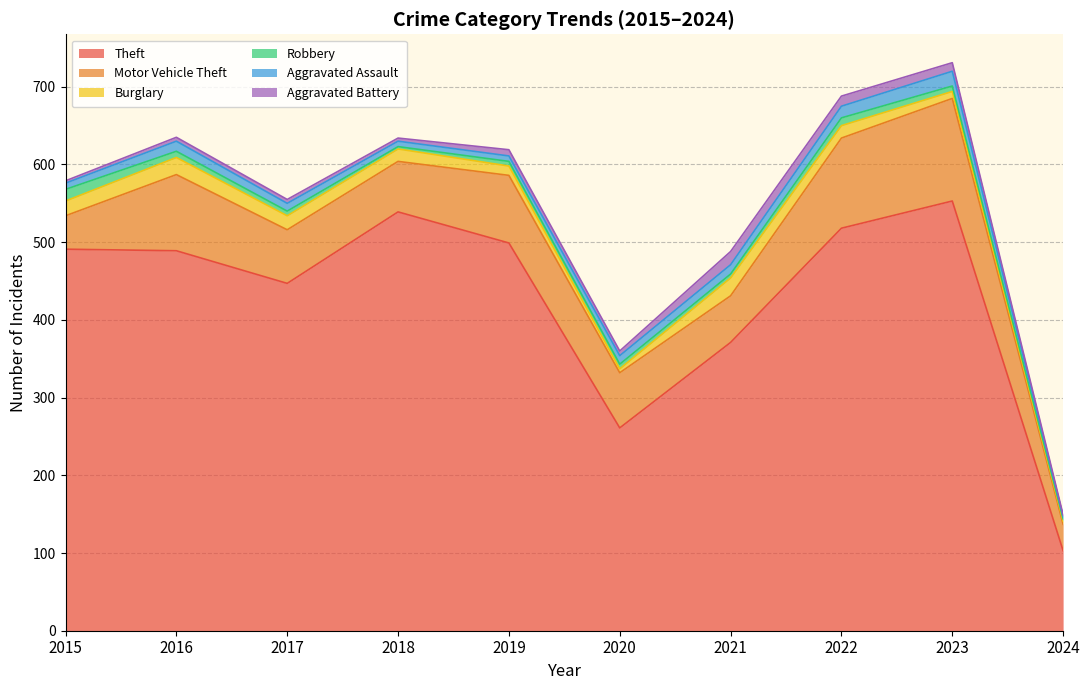

The Robbery series shows 2 at 2024. True or false?

False